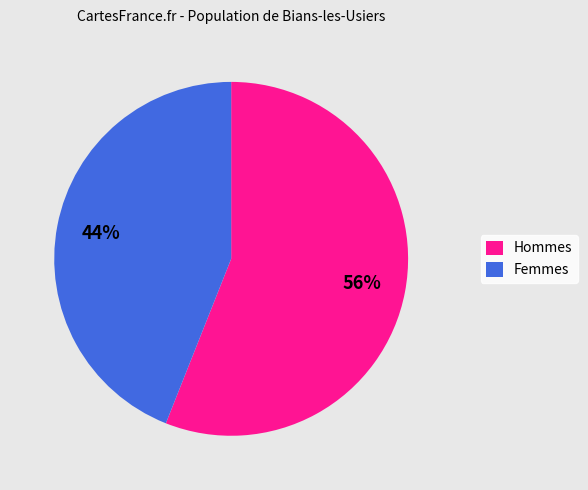

Do Femmes and Hommes together represent more than half of the pie?

Yes